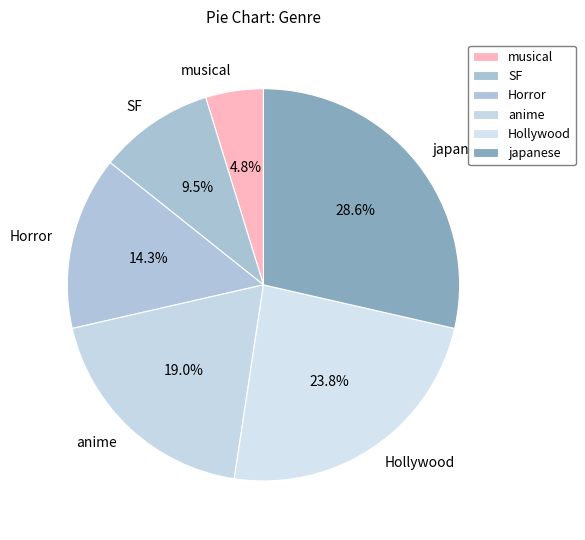

To the nearest percent, what is the difference between the Hollywood and musical slice percentages?

19%